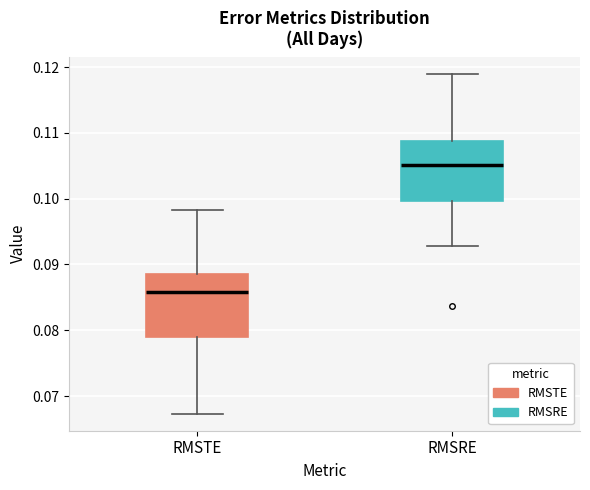

Reading left to right, read every box against the y-axis: the position of its median line, the range the box covers, and the ends of its whiskers. The values are not printed on the chart, so give them approximately, as read against the axis.

RMSTE: median 0.086, box 0.079 to 0.088, whiskers 0.067 to 0.098
RMSRE: median 0.105, box 0.100 to 0.109, whiskers 0.093 to 0.119